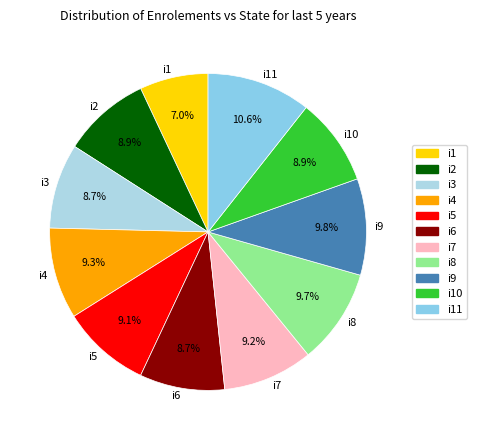

To the nearest percent, what portion does i2 represent?

9%